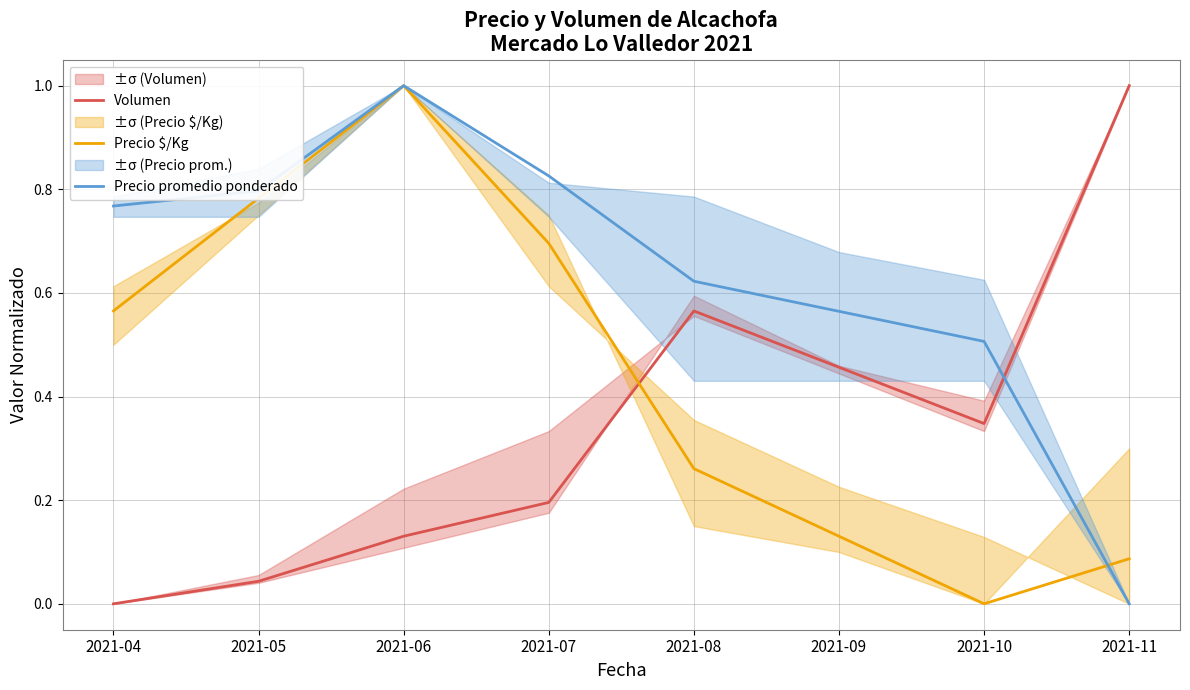

Is the value of Precio $/Kg at 2021-04 greater than the value of Volumen at 2021-05?

Yes